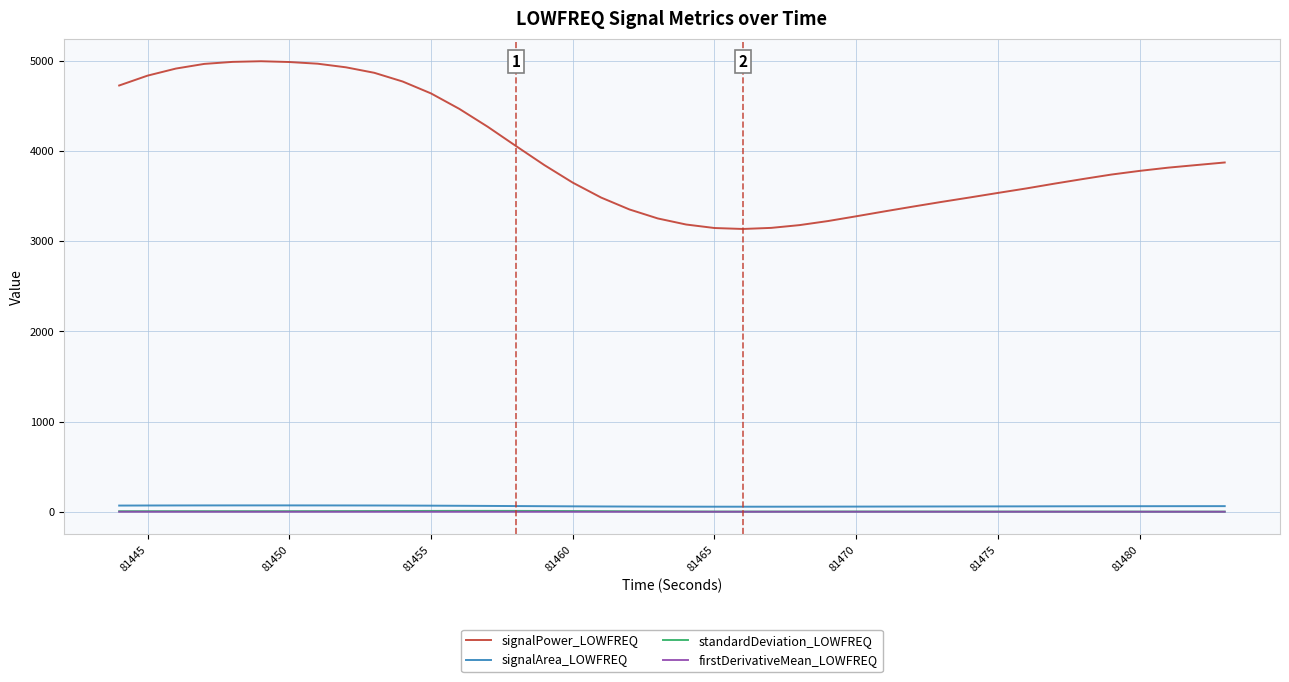

What is the lowest value of the signalPower_LOWFREQ series?

3136.4